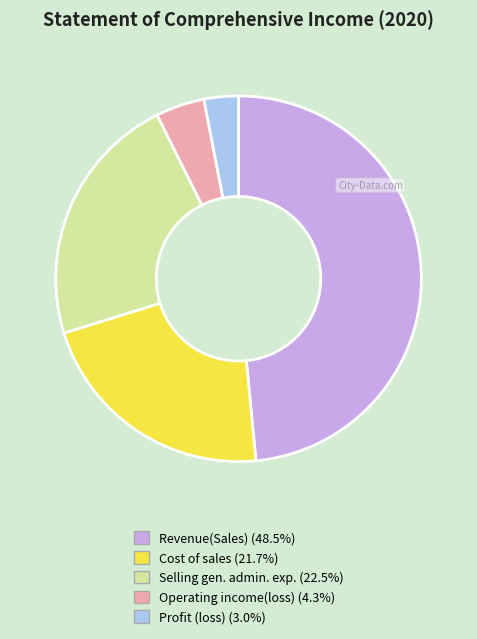

Does any single category account for the majority?

No